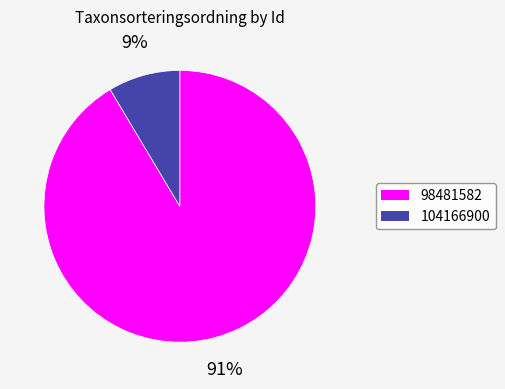

Which has a higher value, 98481582 or 104166900?

98481582